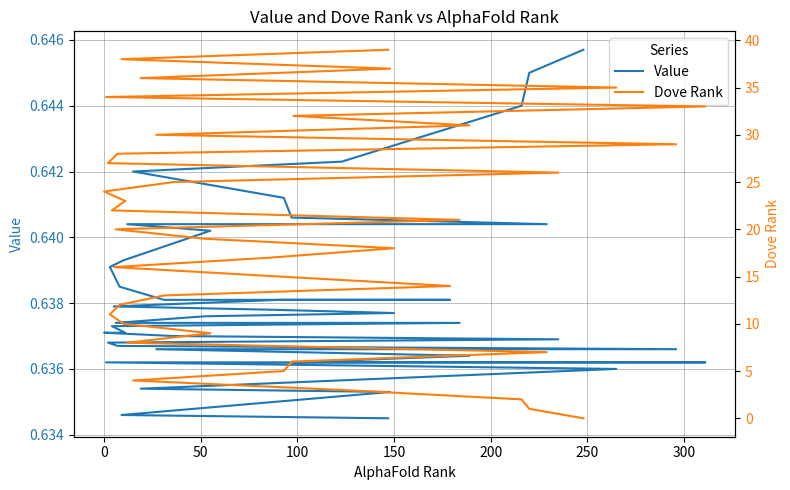

How many series are shown in this chart?

2